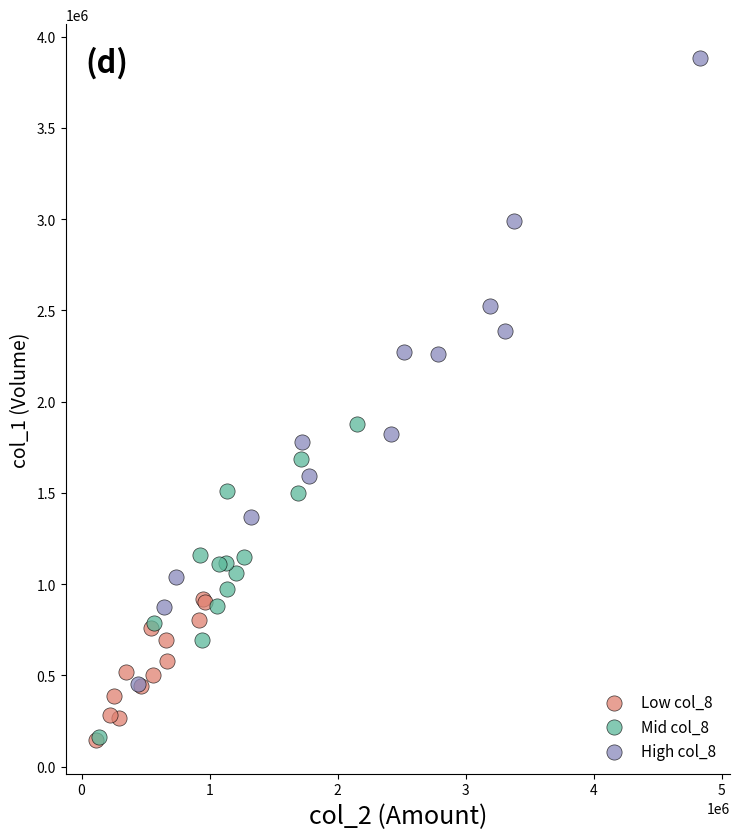

Which series contains the highest Y value?

High col_8